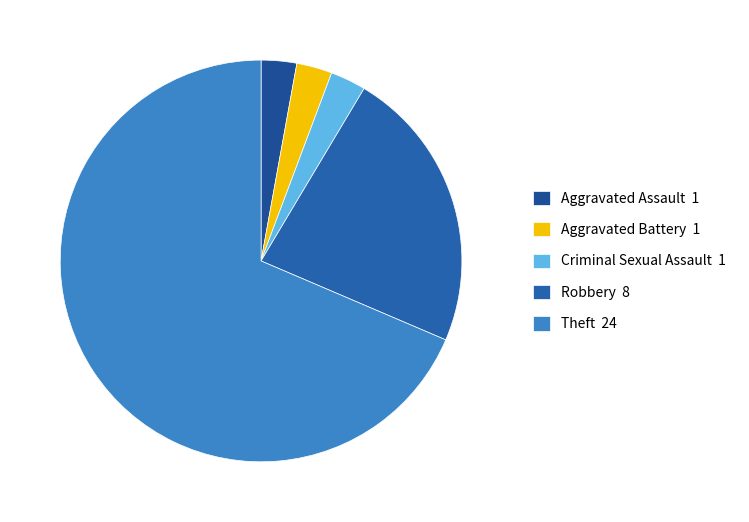

Is there a majority slice in this chart?

Yes